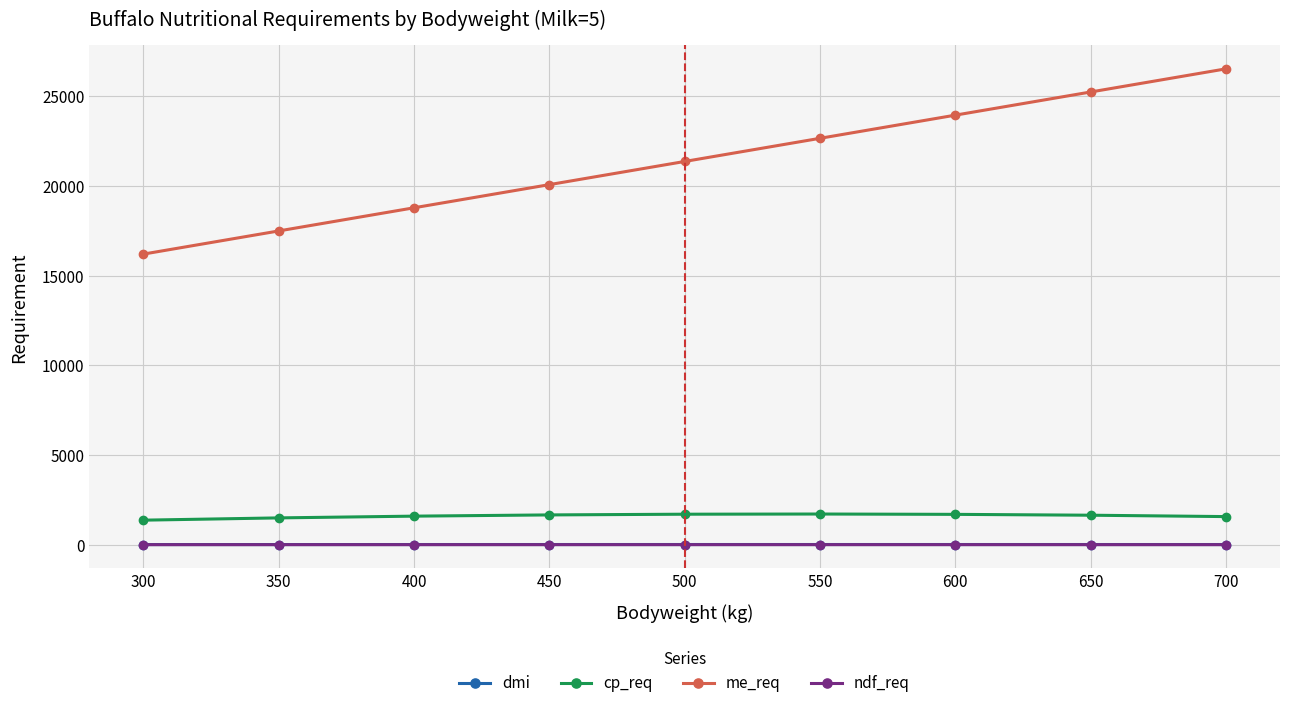

How many values in the me_req series are below 21359?

4